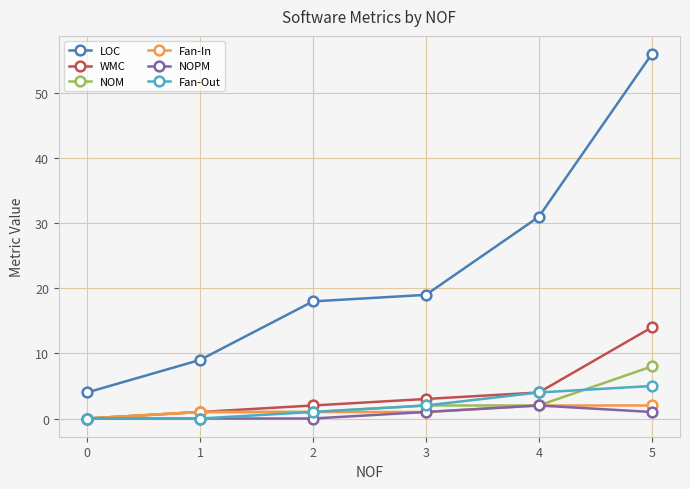

Which series has the widest spread of values?

LOC